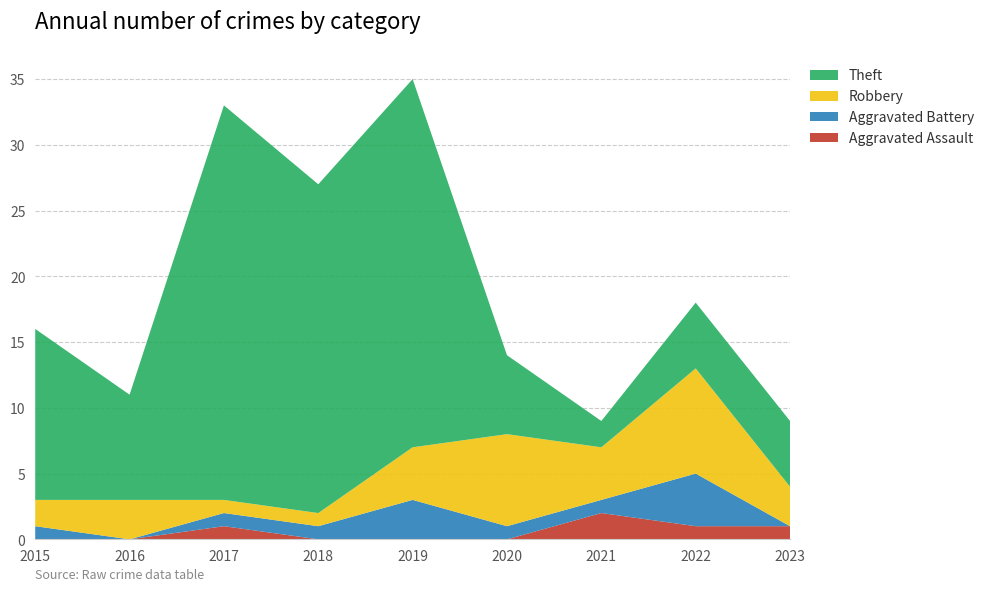

Reading right to left, list all the values displayed in this chart.

Aggravated Assault: 2023=1	2022=1	2021=2	2020=0	2019=0	2018=0	2017=1	2016=0	2015=0
Aggravated Battery: 2023=0	2022=4	2021=1	2020=1	2019=3	2018=1	2017=1	2016=0	2015=1
Robbery: 2023=3	2022=8	2021=4	2020=7	2019=4	2018=1	2017=1	2016=3	2015=2
Theft: 2023=5	2022=5	2021=2	2020=6	2019=28	2018=25	2017=30	2016=8	2015=13